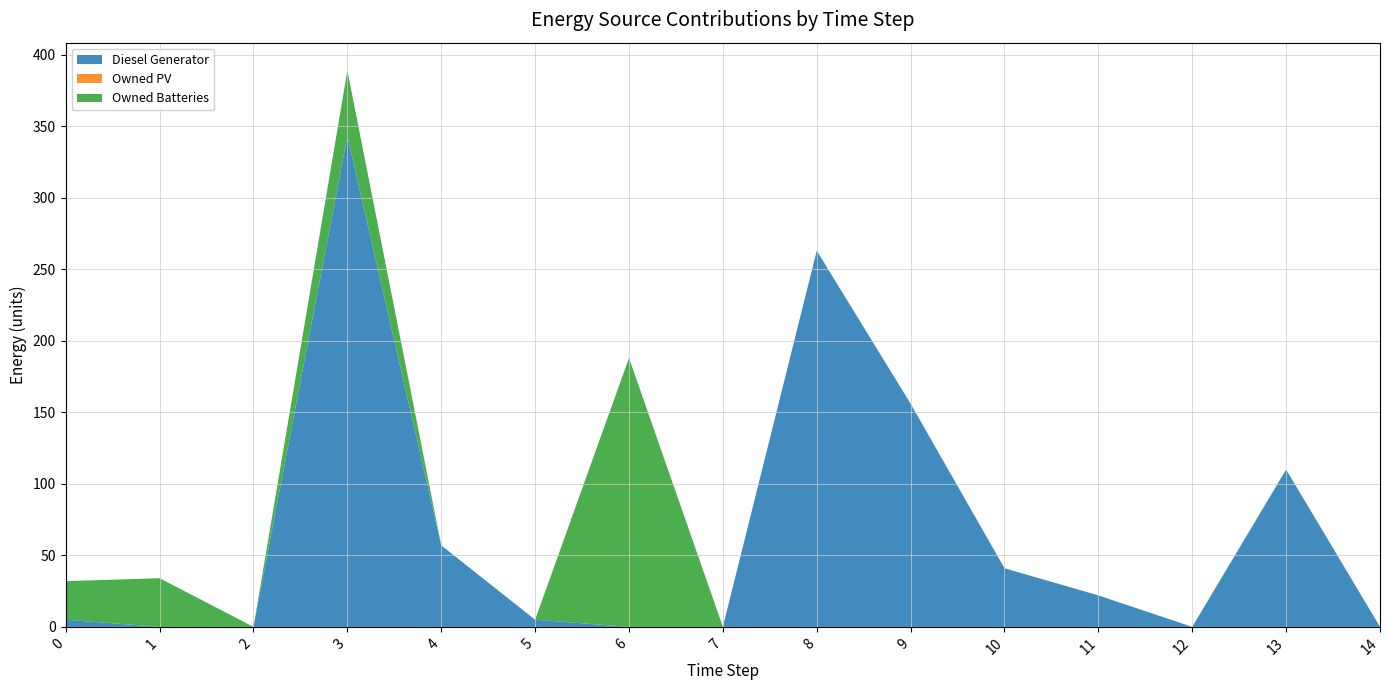

Reading right to left, what are all the values shown in this chart?

Diesel Generator: 14=0	13=110	12=0	11=22	10=41	9=156	8=263	7=0	6=0	5=5	4=57	3=343	2=0	1=0	0=5
Owned PV: 14=0	13=0	12=0	11=0	10=0	9=0	8=0	7=0	6=0	5=0	4=0	3=0	2=0	1=0	0=0
Owned Batteries: 14=0	13=0	12=0	11=0	10=0	9=0	8=0	7=0	6=188	5=0	4=0	3=46	2=0	1=34	0=27